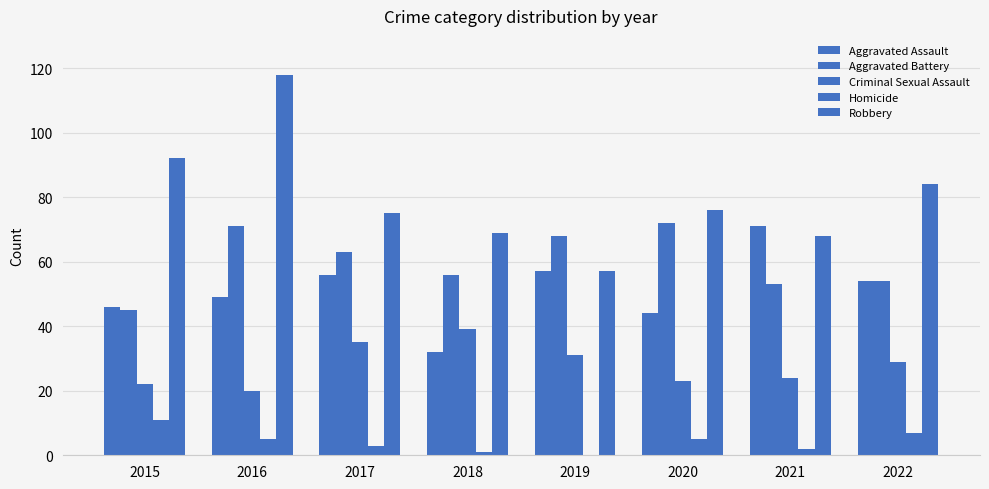

How many series are shown in this chart?

5